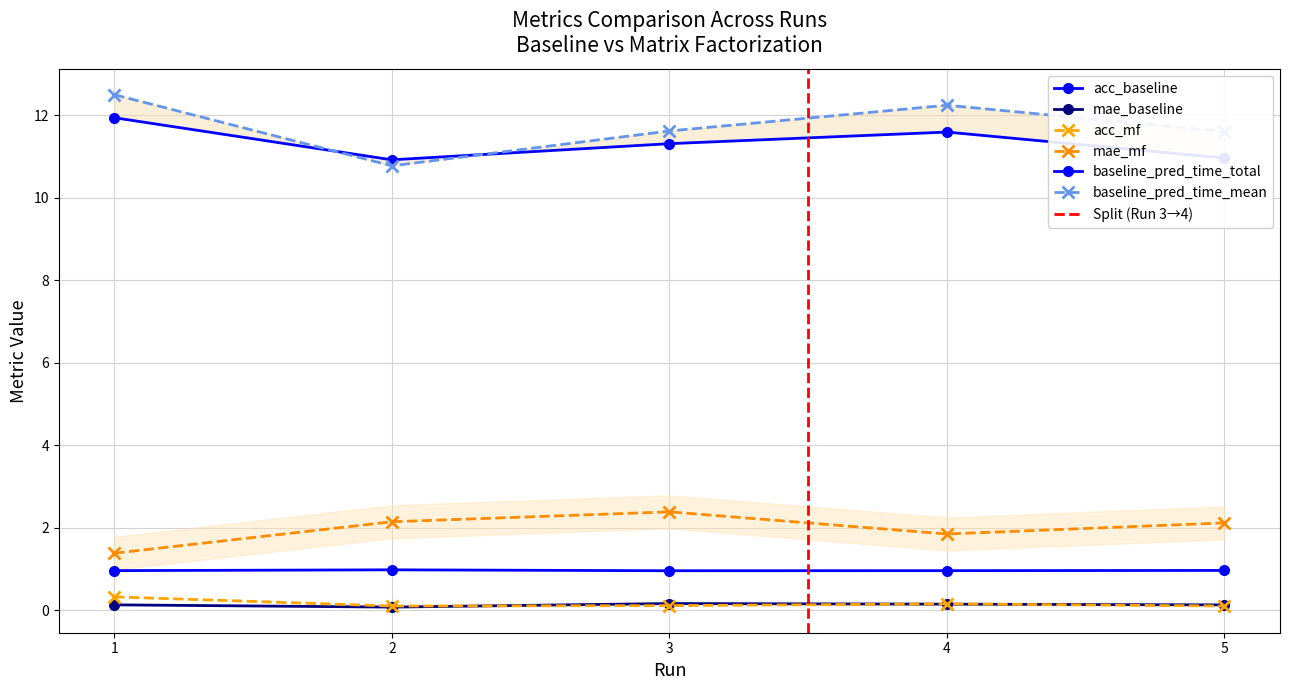

What is the maximum value shown in the chart?

12.5